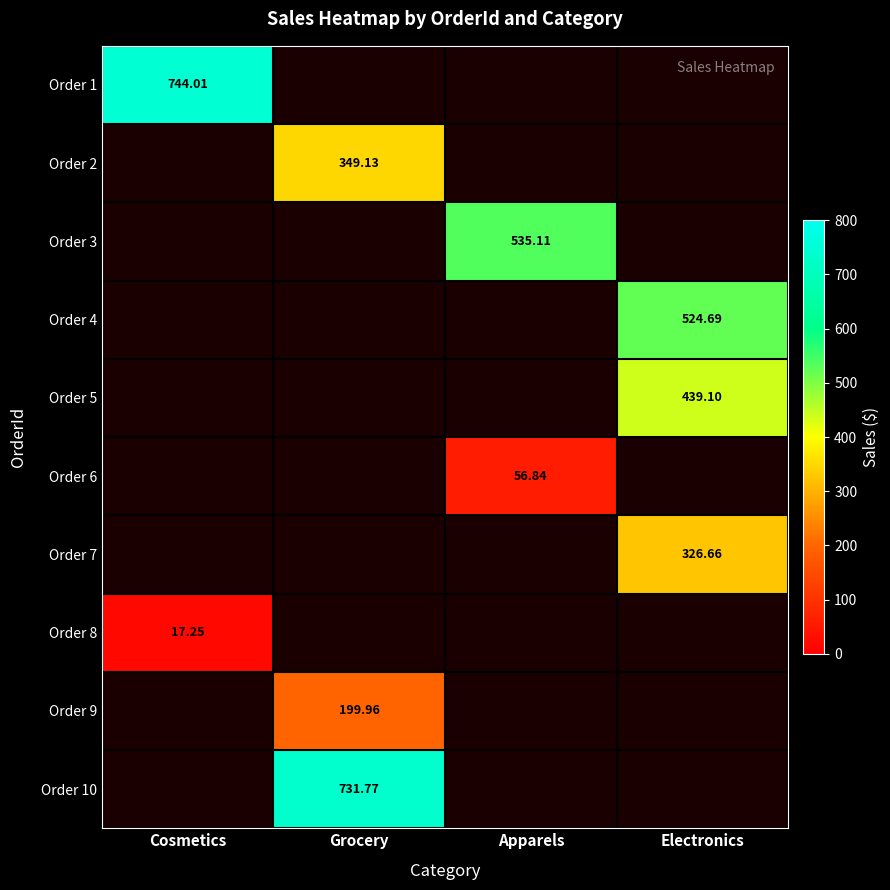

Is it true that Order 3 equals 827.3 at Apparels?

False